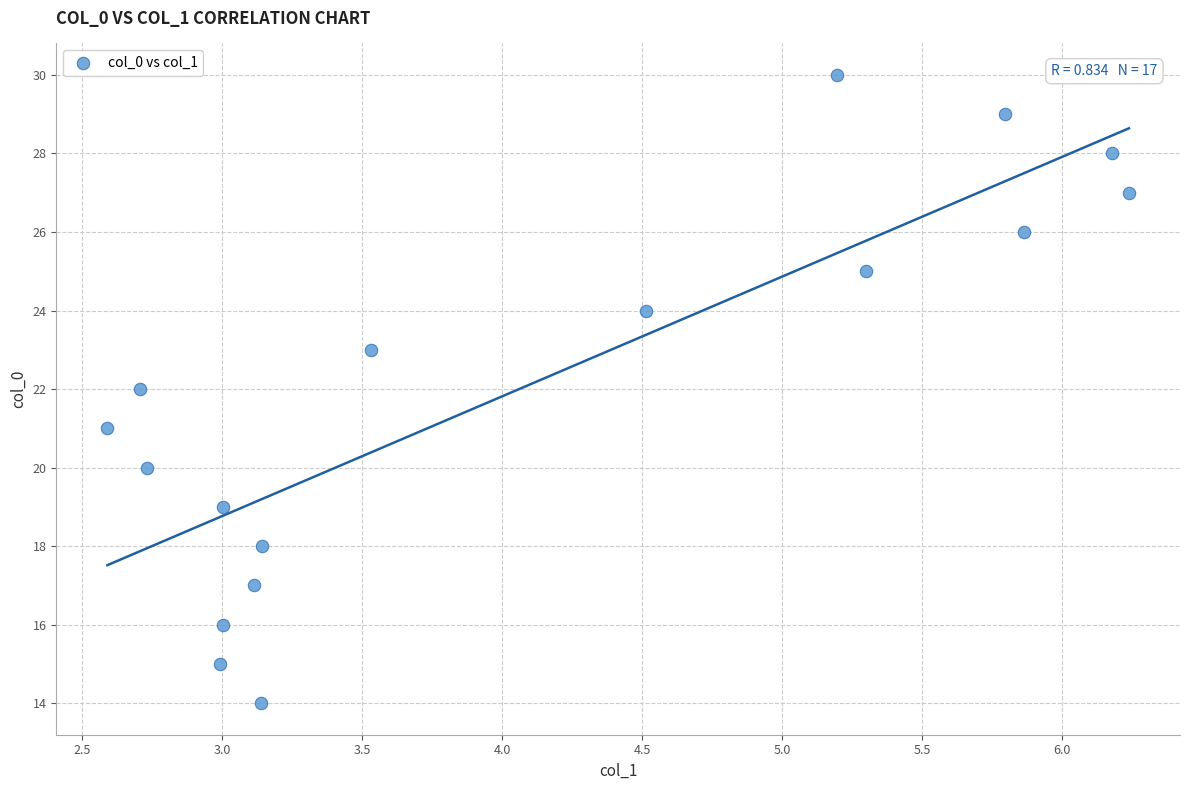

What is the range of Y values (max minus min)?

16